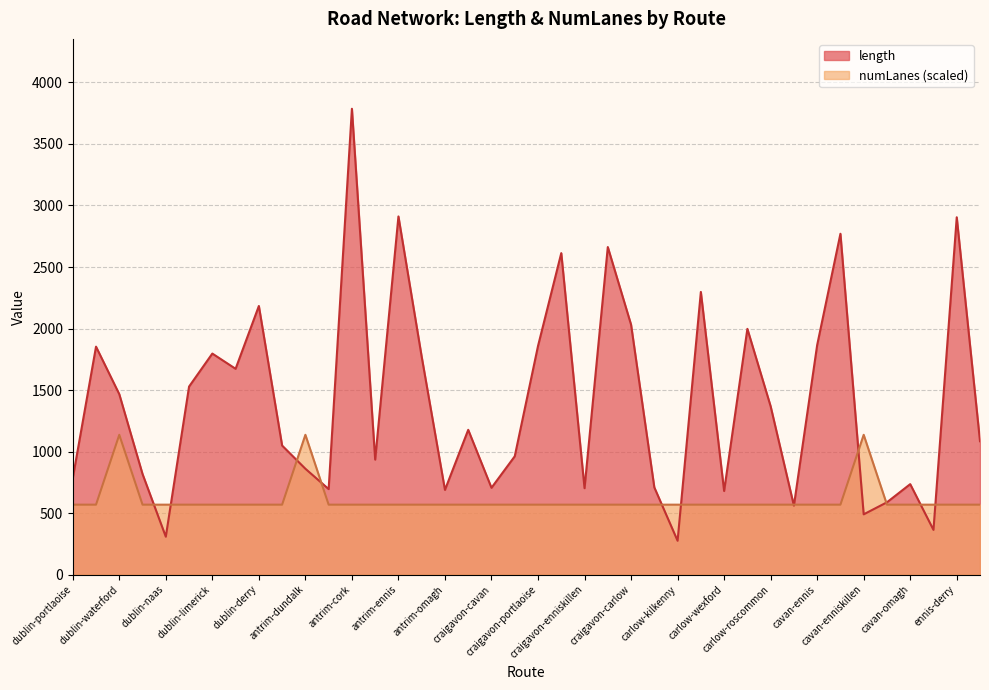

What is the value of the length point at the 38th from the left?

362.9